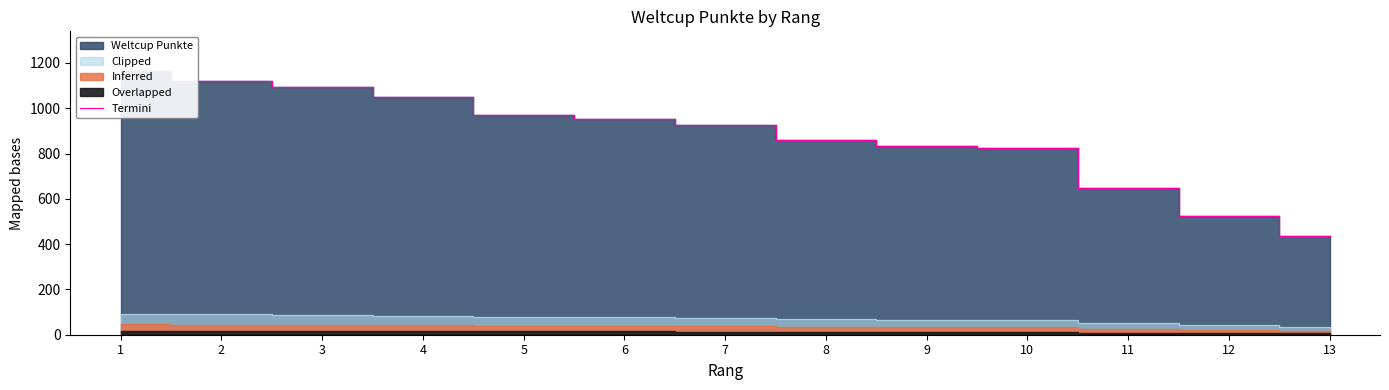

Reading left to right, extract all data points from this chart.

1=1165	2=1119	3=1096	4=1051	5=971	6=953	7=926	8=858	9=835	10=826	11=647	12=524	13=436